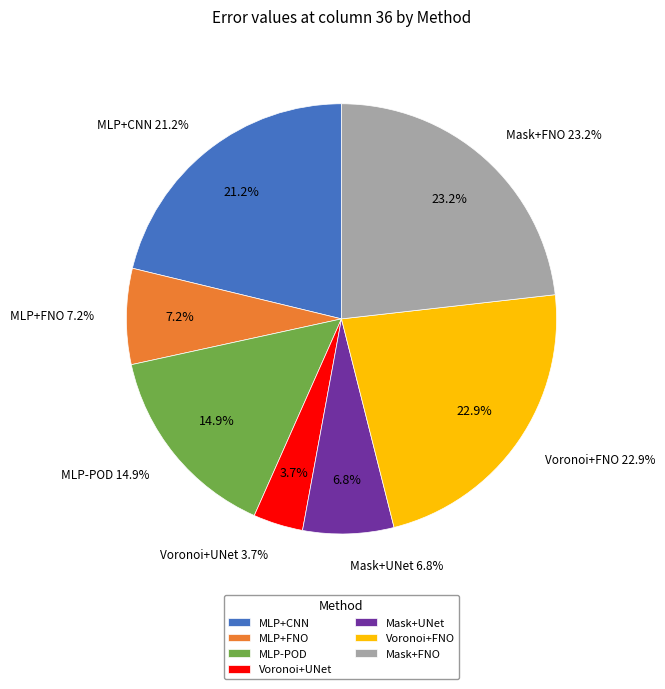

Combined, do Voronoi+UNet and MLP-POD account for over 50%?

No